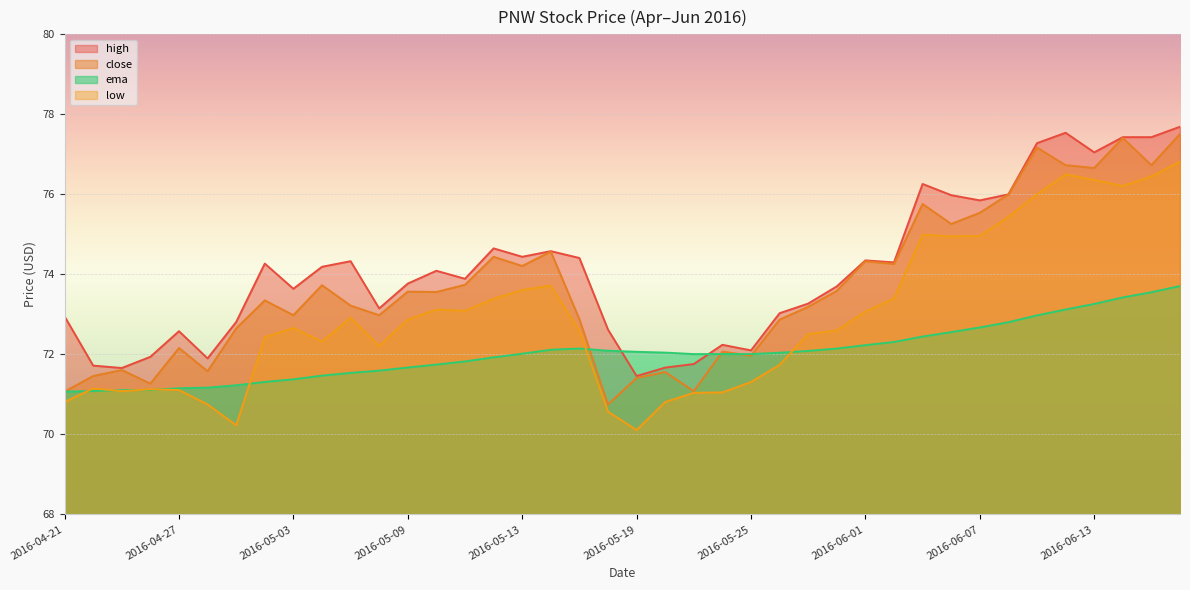

What is the difference between the highest and lowest values at 2016-05-04?

2.7